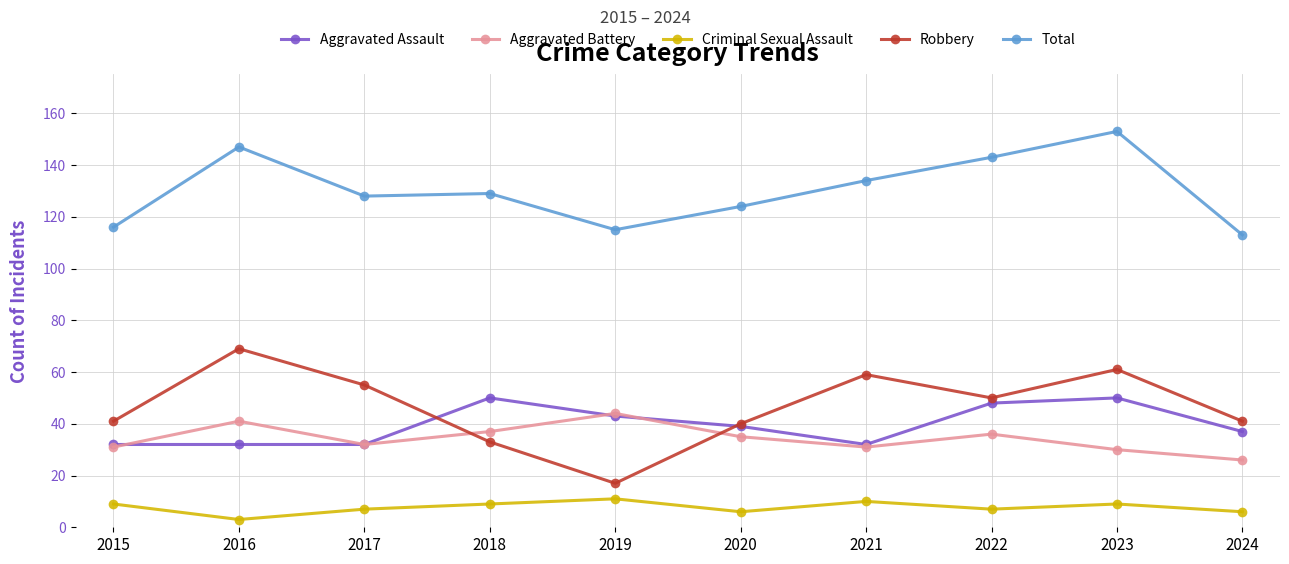

Count the number of data series in this chart.

5